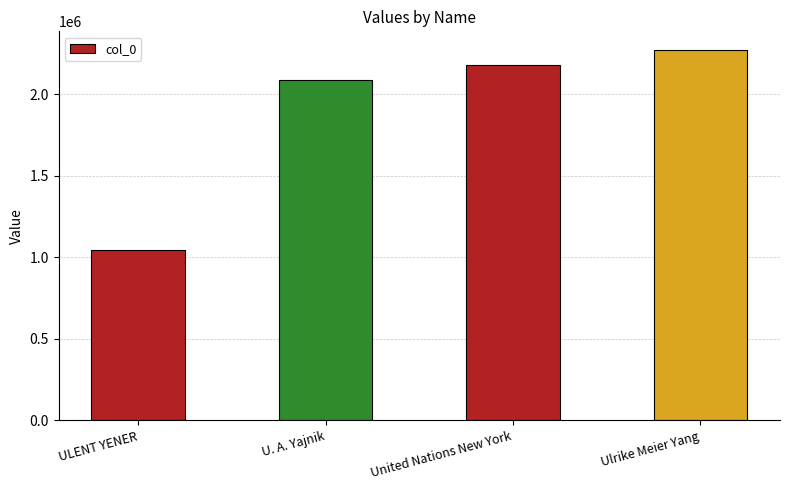

What is the label of the 4th bar from the left?

Ulrike Meier Yang